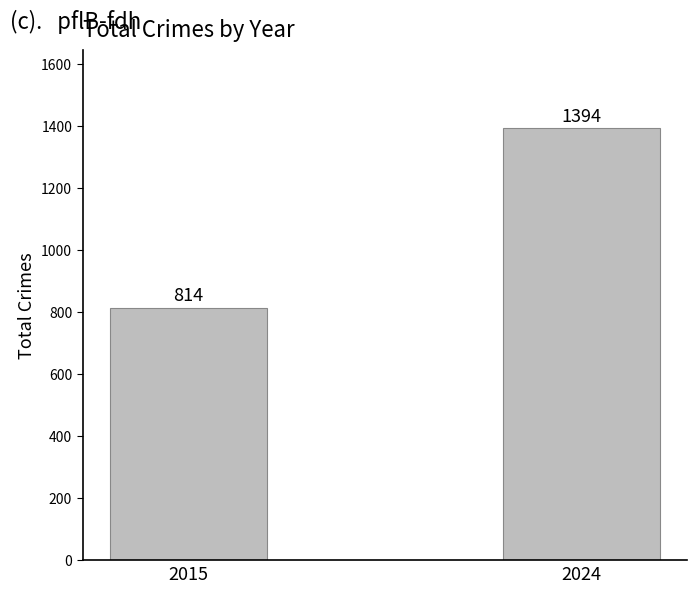

Count the number of categories in the chart.

2